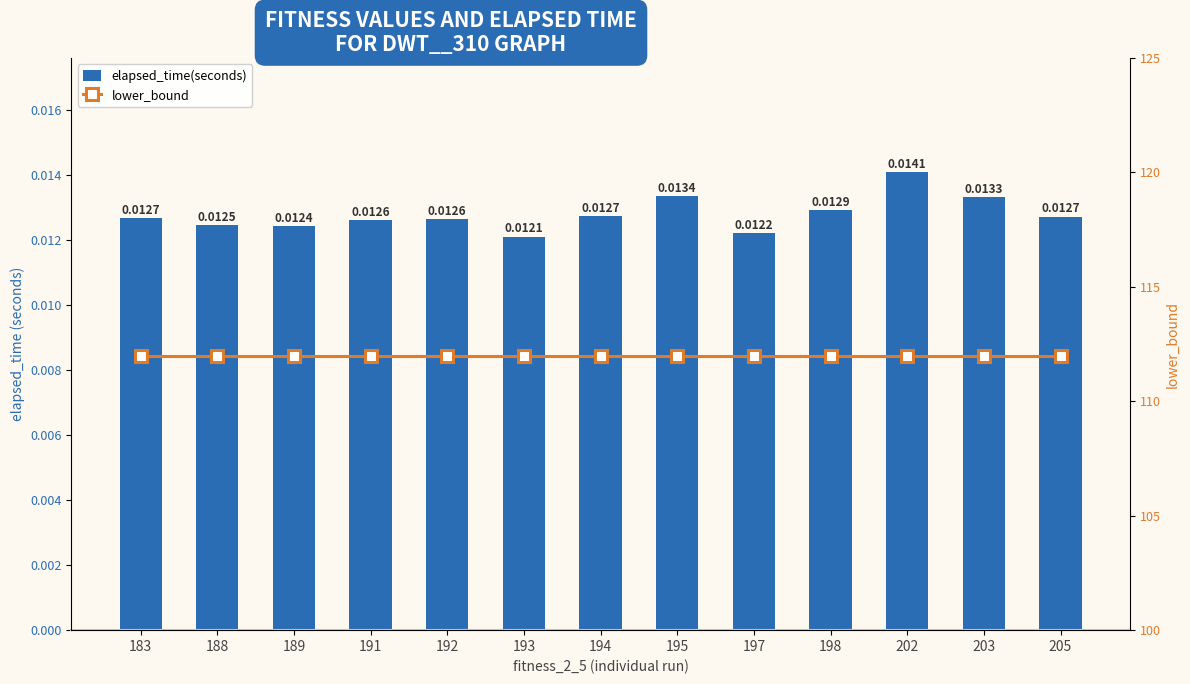

Rank the series by their maximum value, from lowest to highest.

elapsed_time(seconds), lower_bound